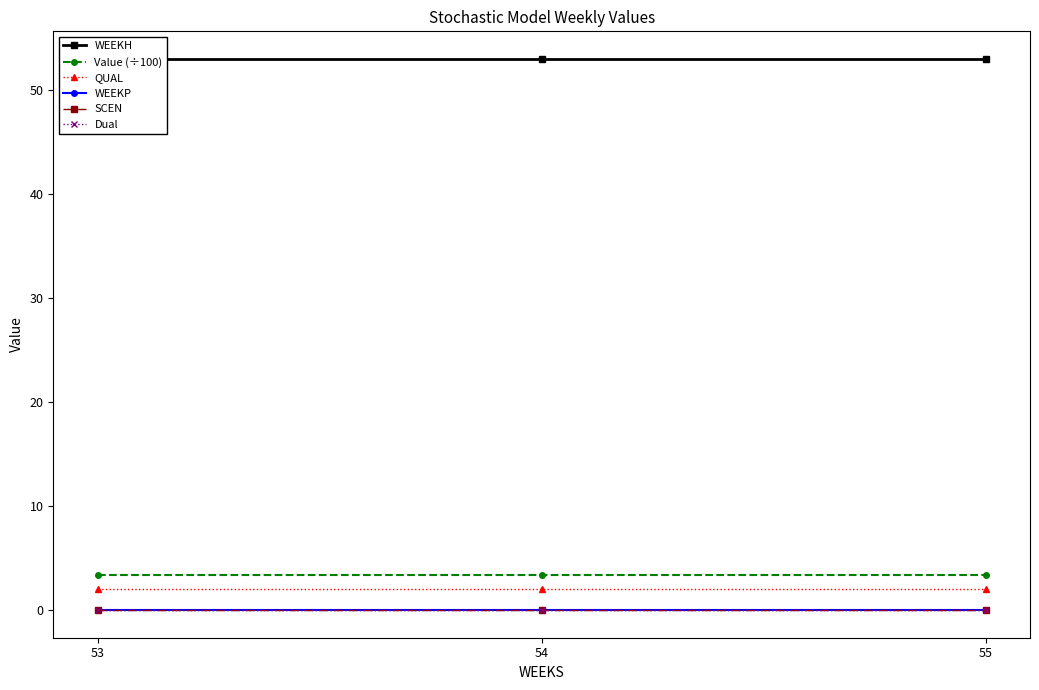

The QUAL series shows 2.0 at 53. True or false?

True